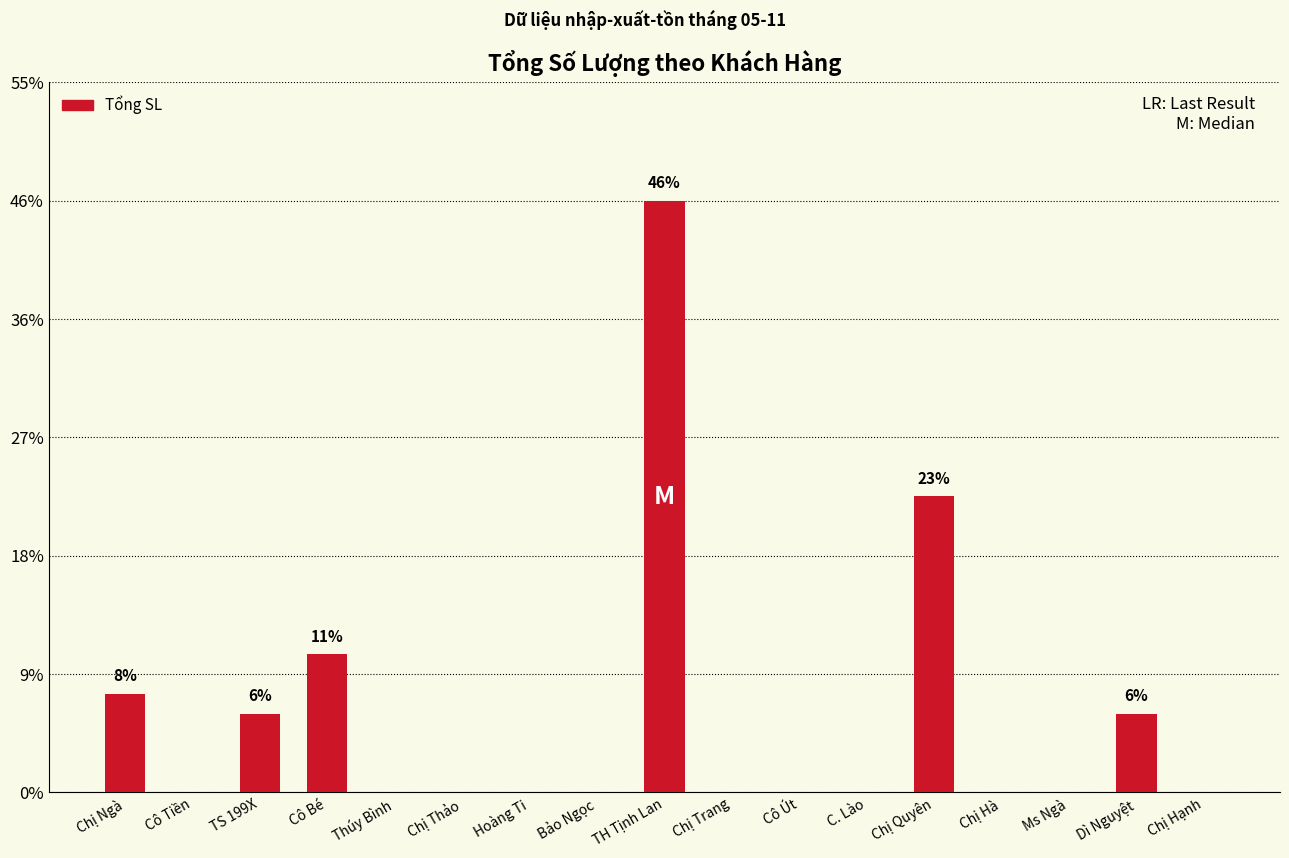

The chart shows a value of -8.5 at Chị Trang. True or false?

False